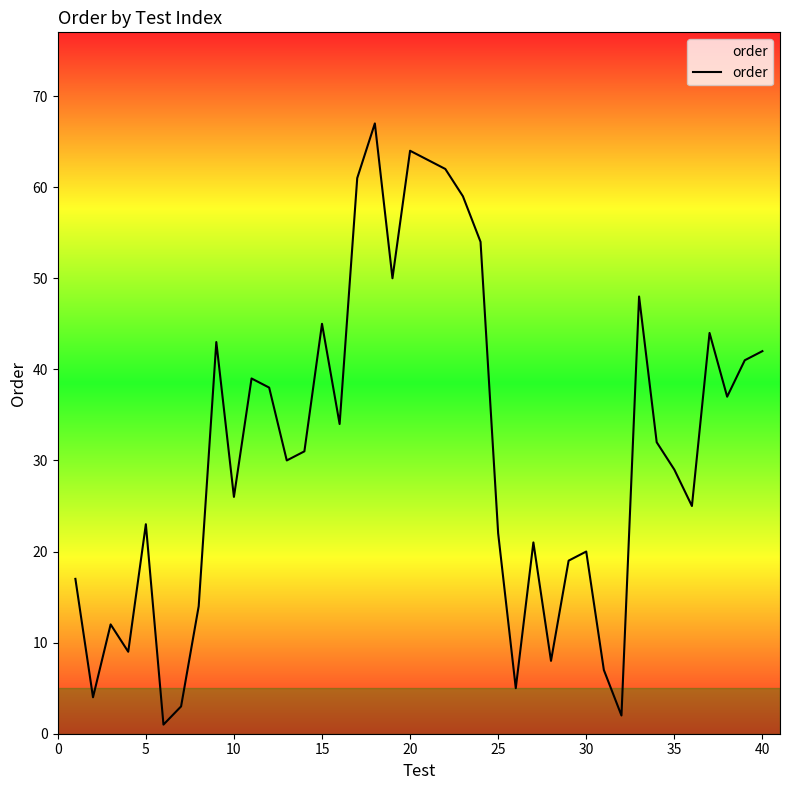

What is the difference between the maximum and minimum values?

66